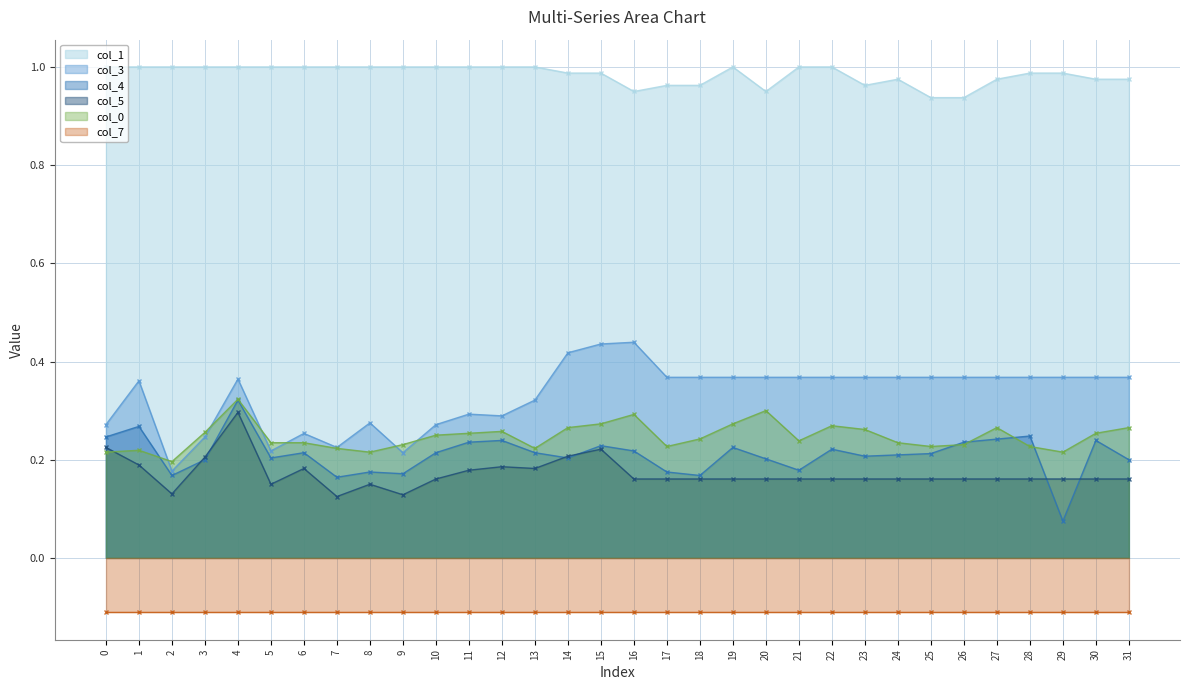

Is the value of col_4 at 4 greater than the value of col_1 at 16?

No